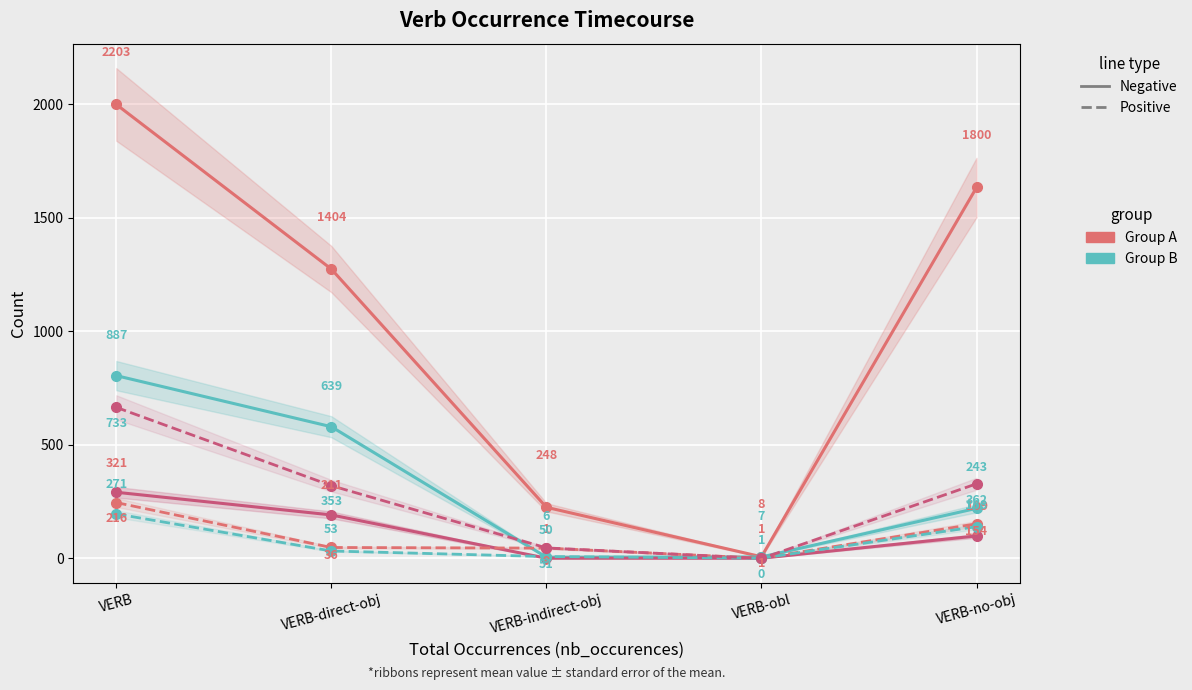

List the series in order of their peak value, lowest first.

dire (dashed), permettre (dashed), prendre (solid), faire (dashed), avoir (solid), nb_verbes (solid)